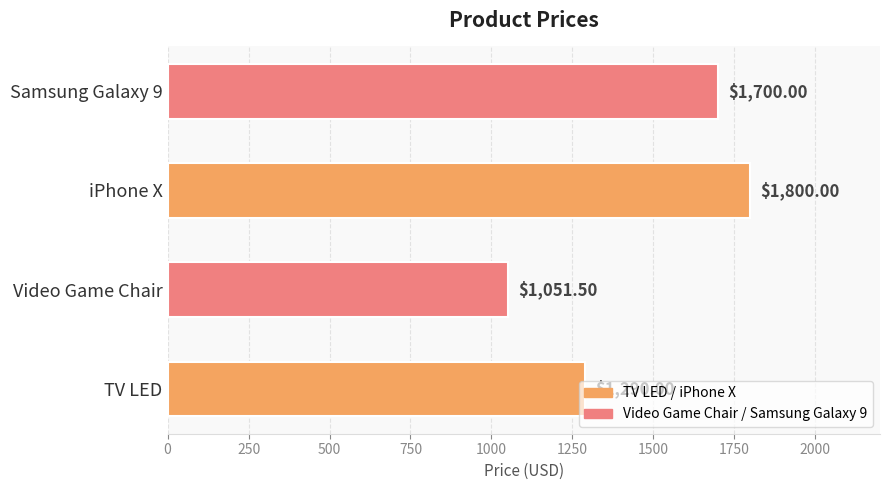

Count the number of categories in the chart.

4